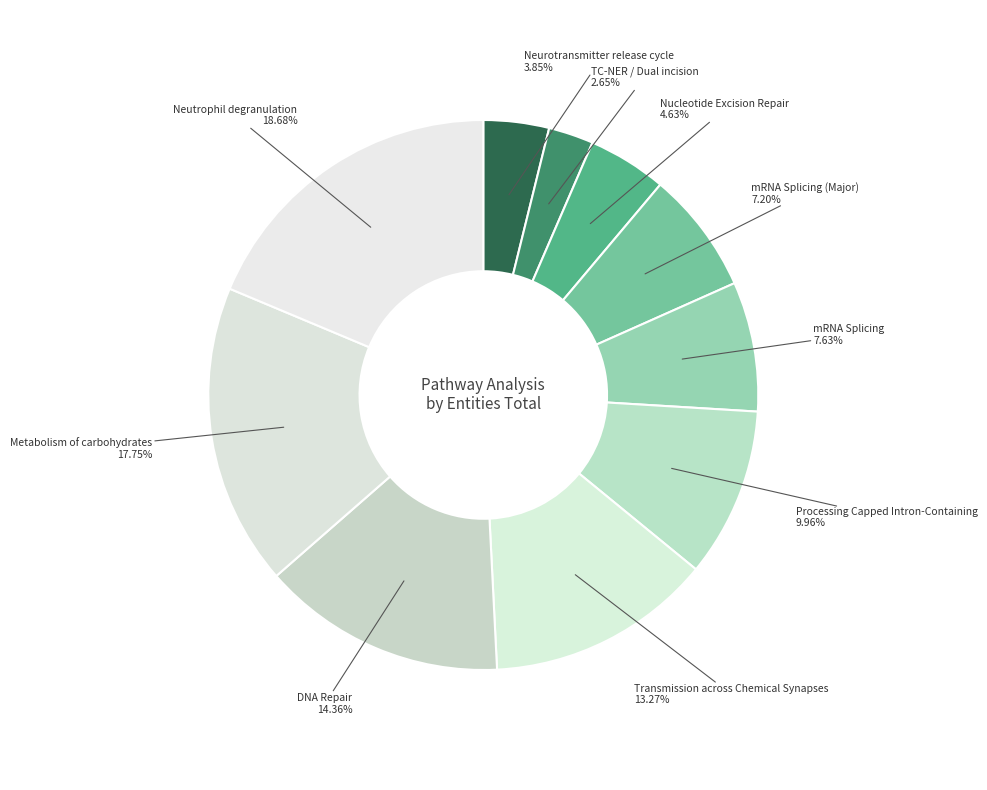

Which slice is the smallest?

TC-NER / Dual incision